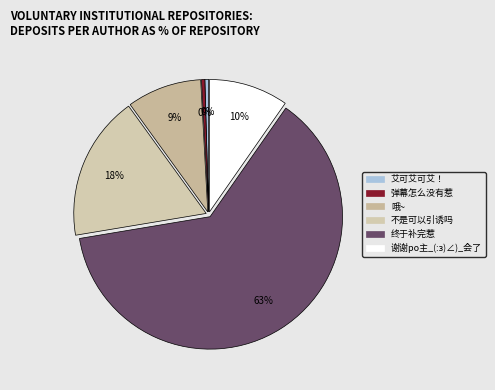

How many segments does this pie chart have?

6